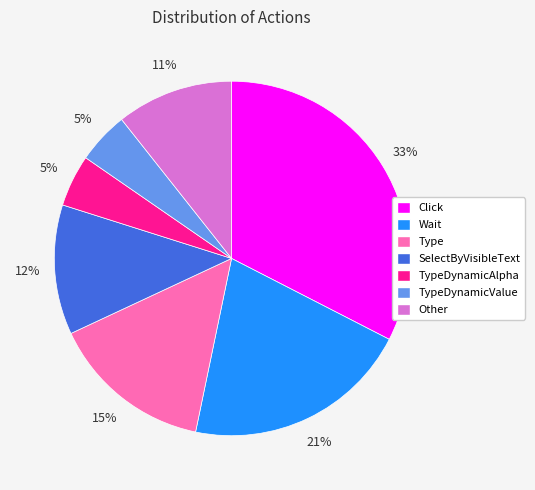

Is there any slice that represents more than half of the pie?

No